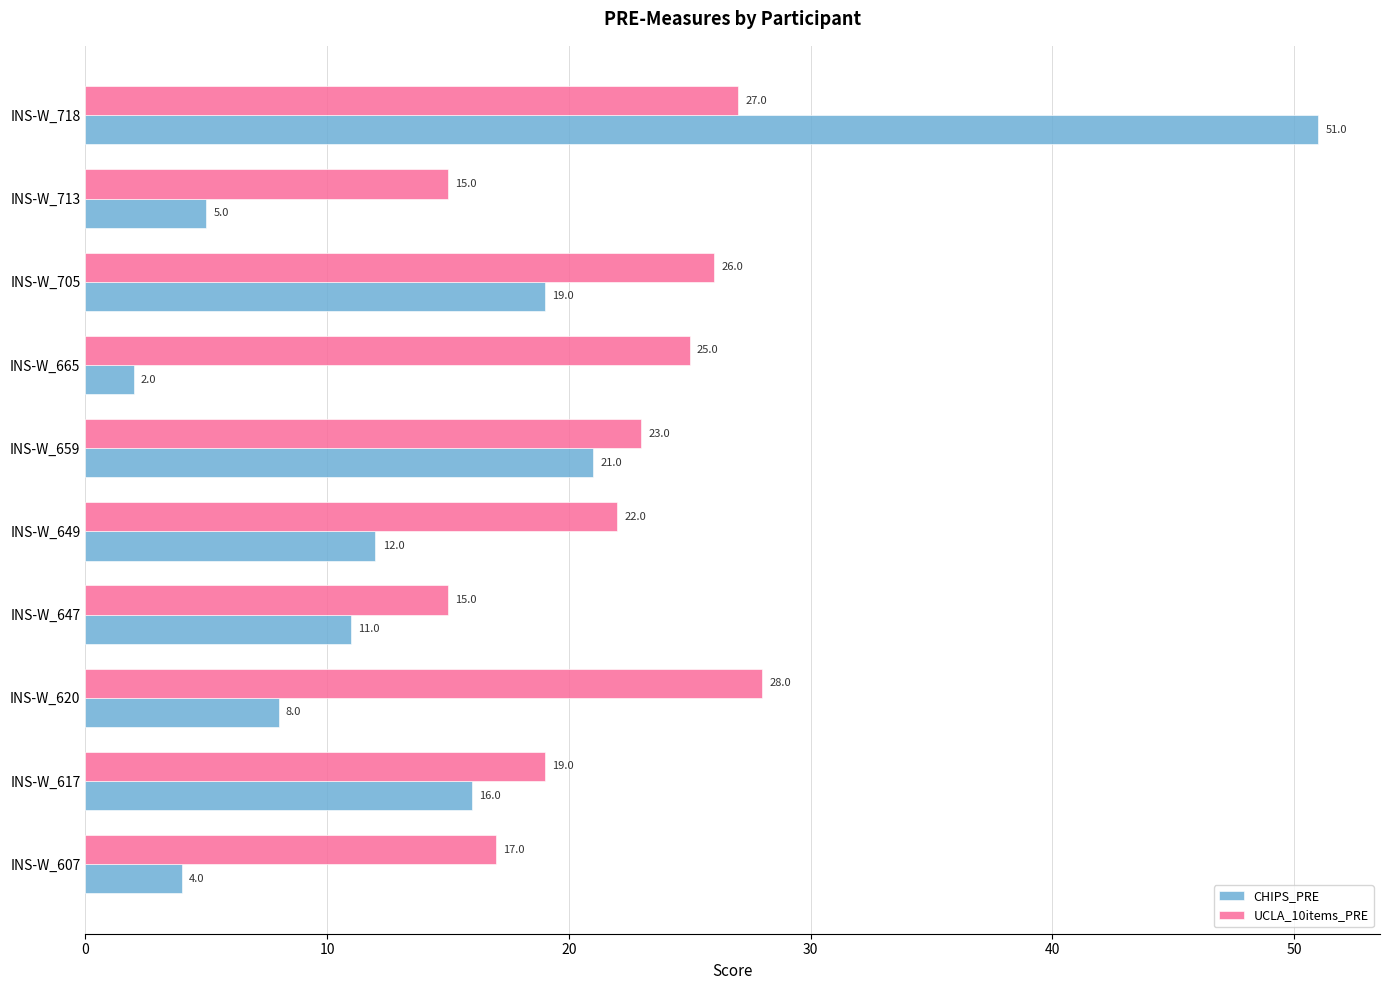

What value does the UCLA_10items_PRE series have at INS-W_705, to the nearest 10?

30